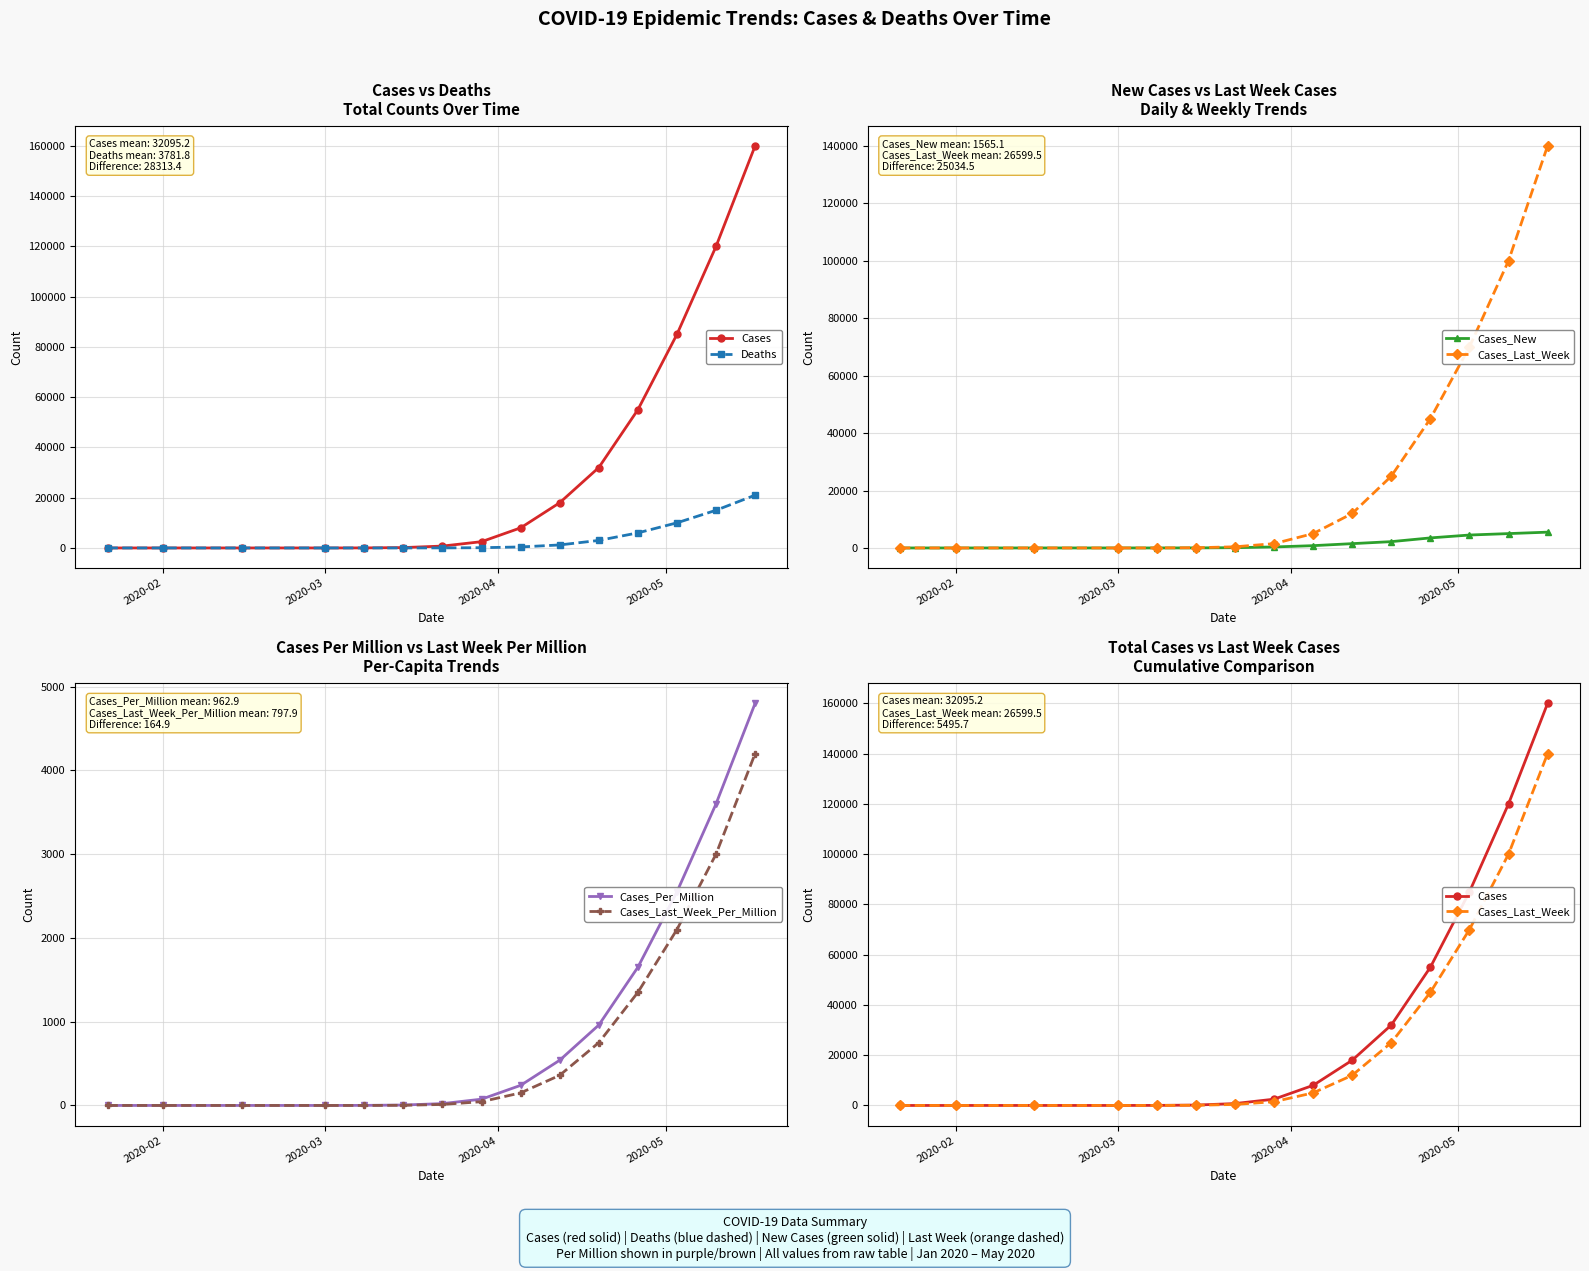

The value of Cases_Last_Week_Per_Million at 2020-02 is -1298. True or false?

False